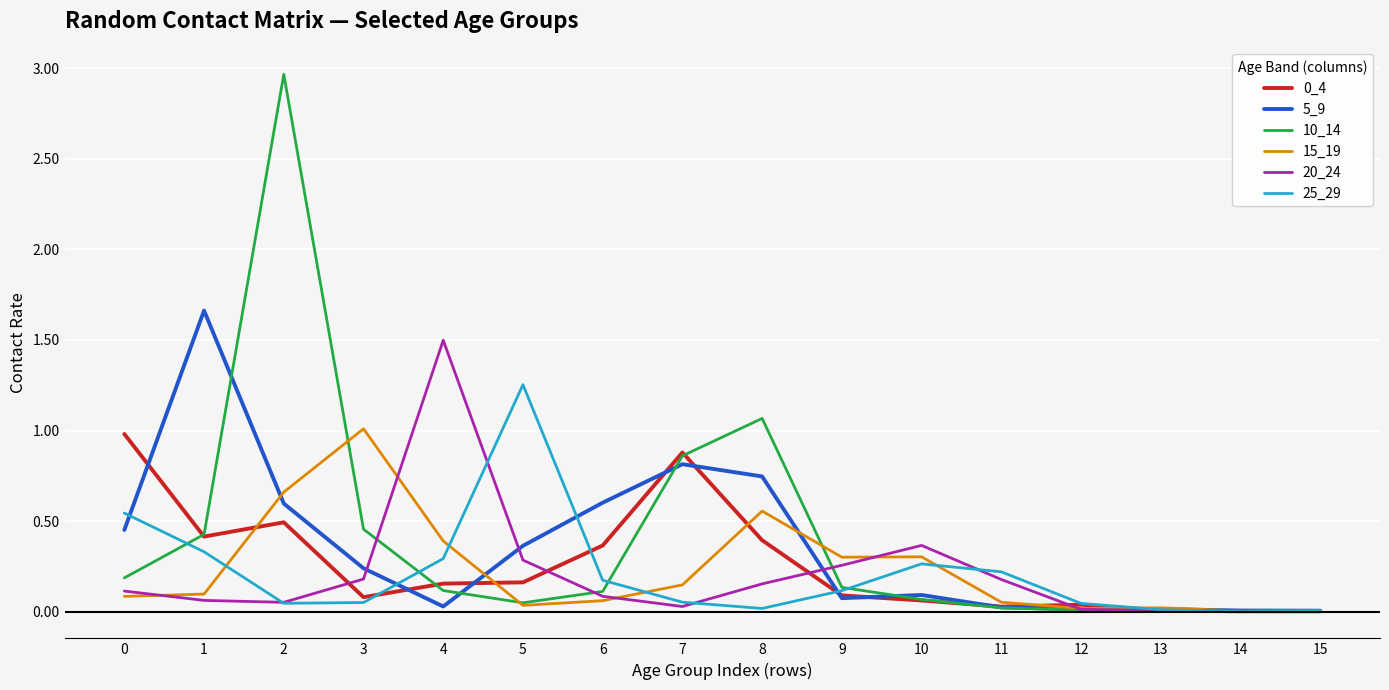

Which series has the widest spread of values?

10_14